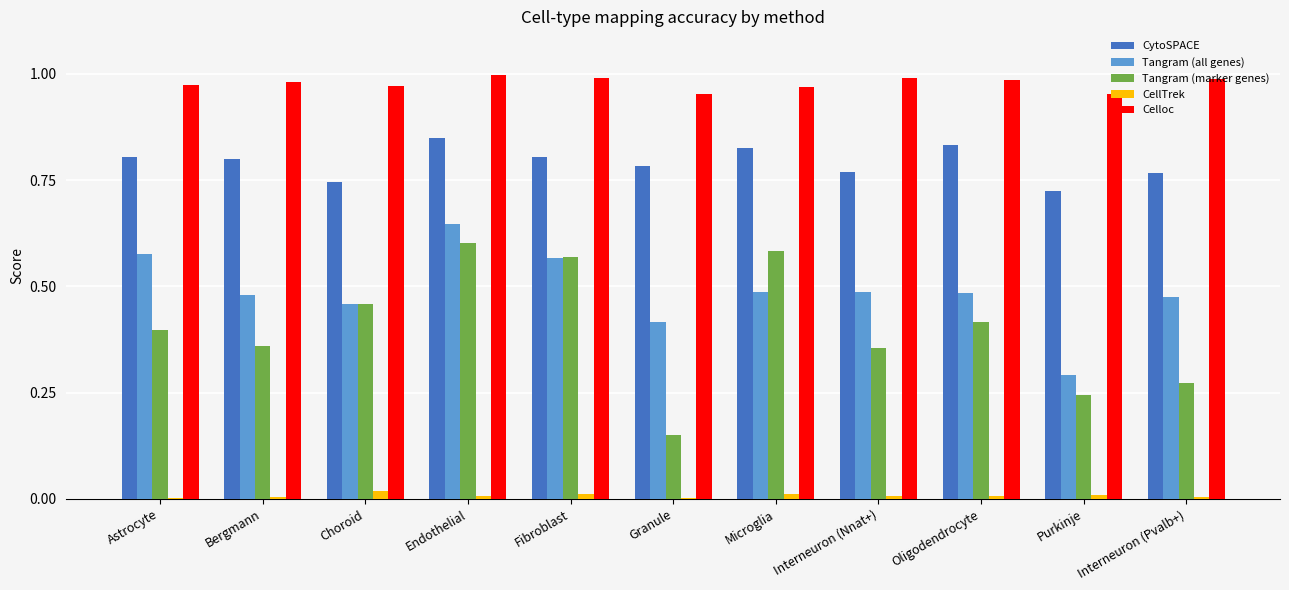

Are the bars grouped side by side (vs. stacked)?

Yes